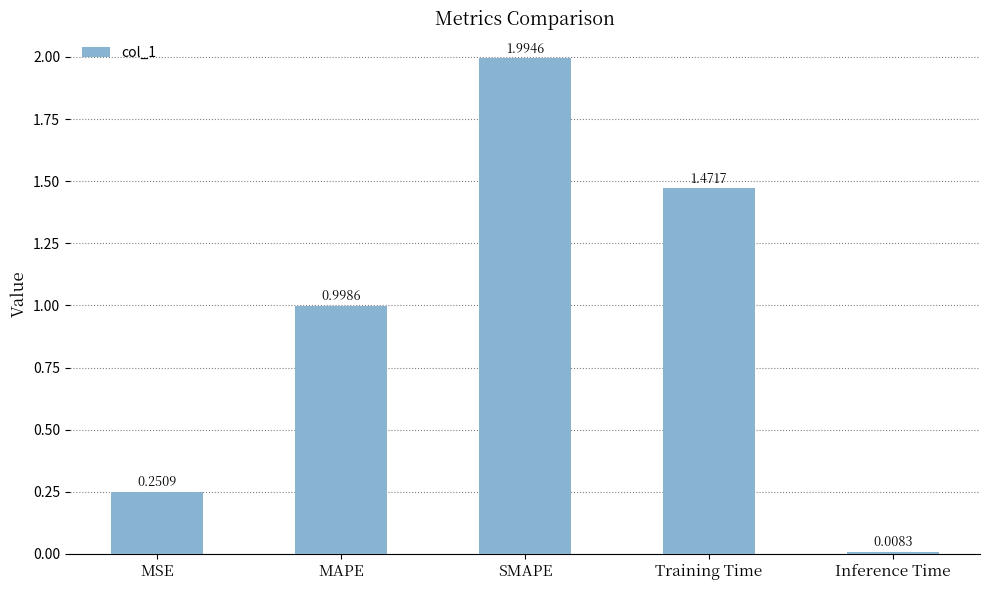

List the labels in order of value, largest first.

SMAPE, Training Time, MAPE, MSE, Inference Time